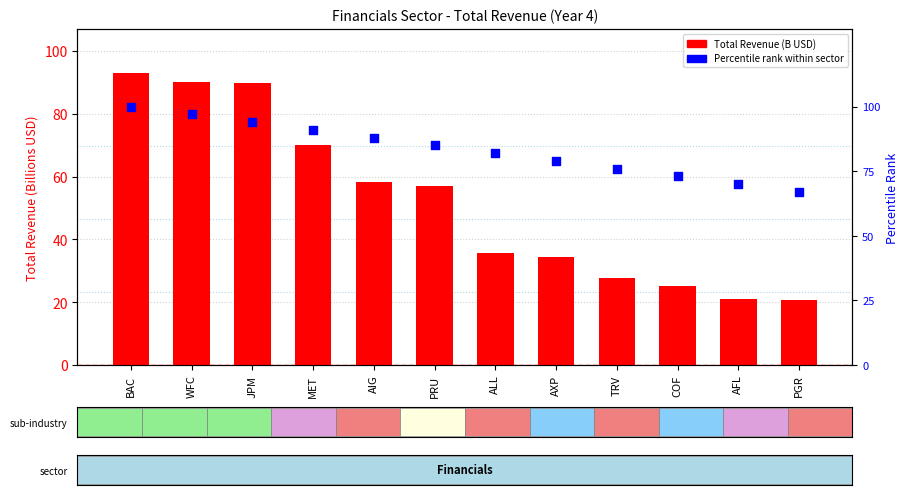

What is the total value across all series at AFL?

90.9